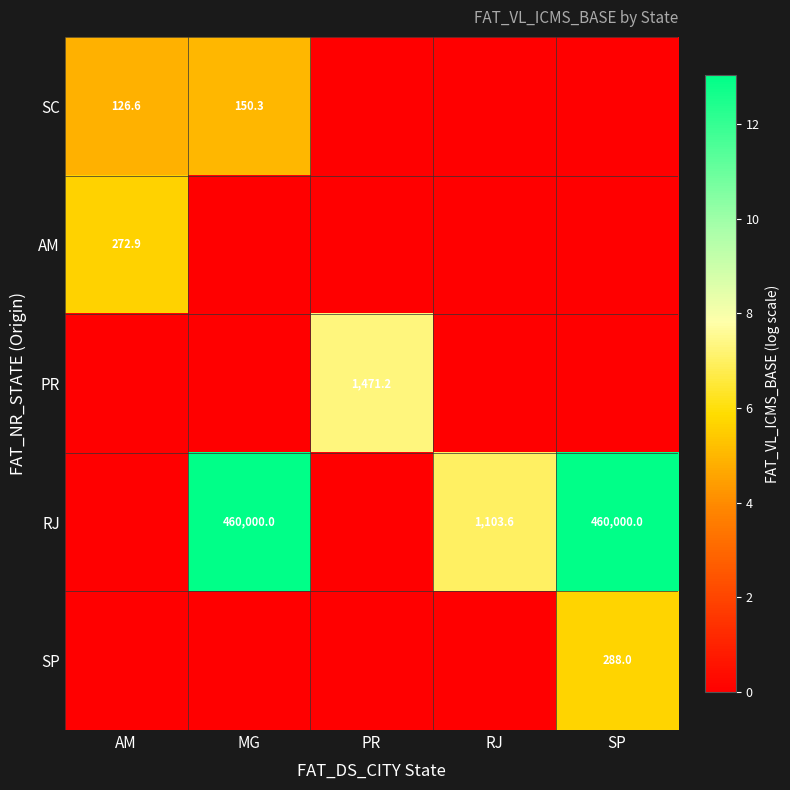

True or false: SP has a value of 474.6 at SP.

False